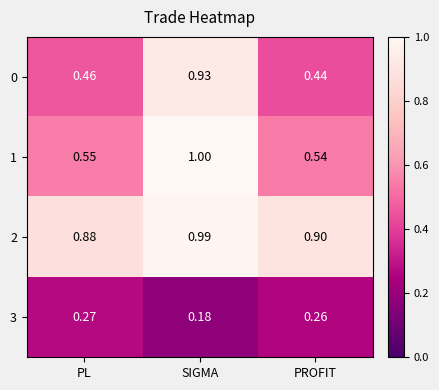

Which series has the largest range (max minus min)?

0